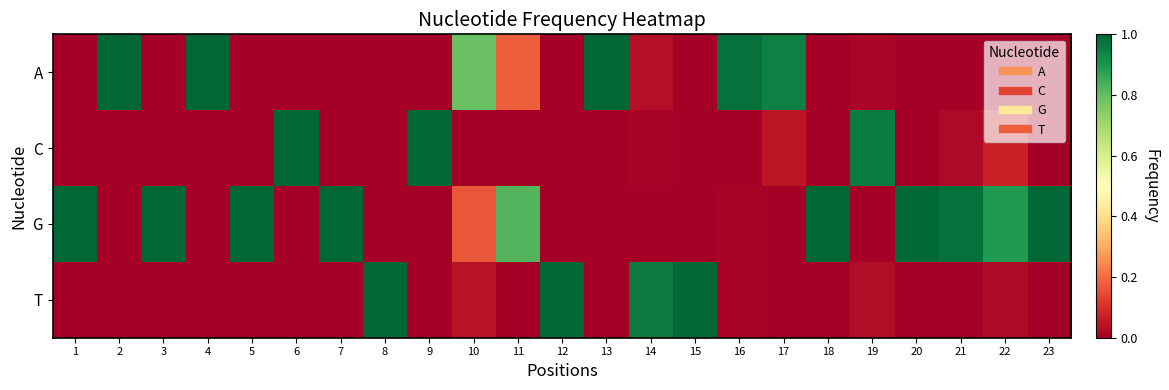

Which series changed the most between 16 and 19?

A